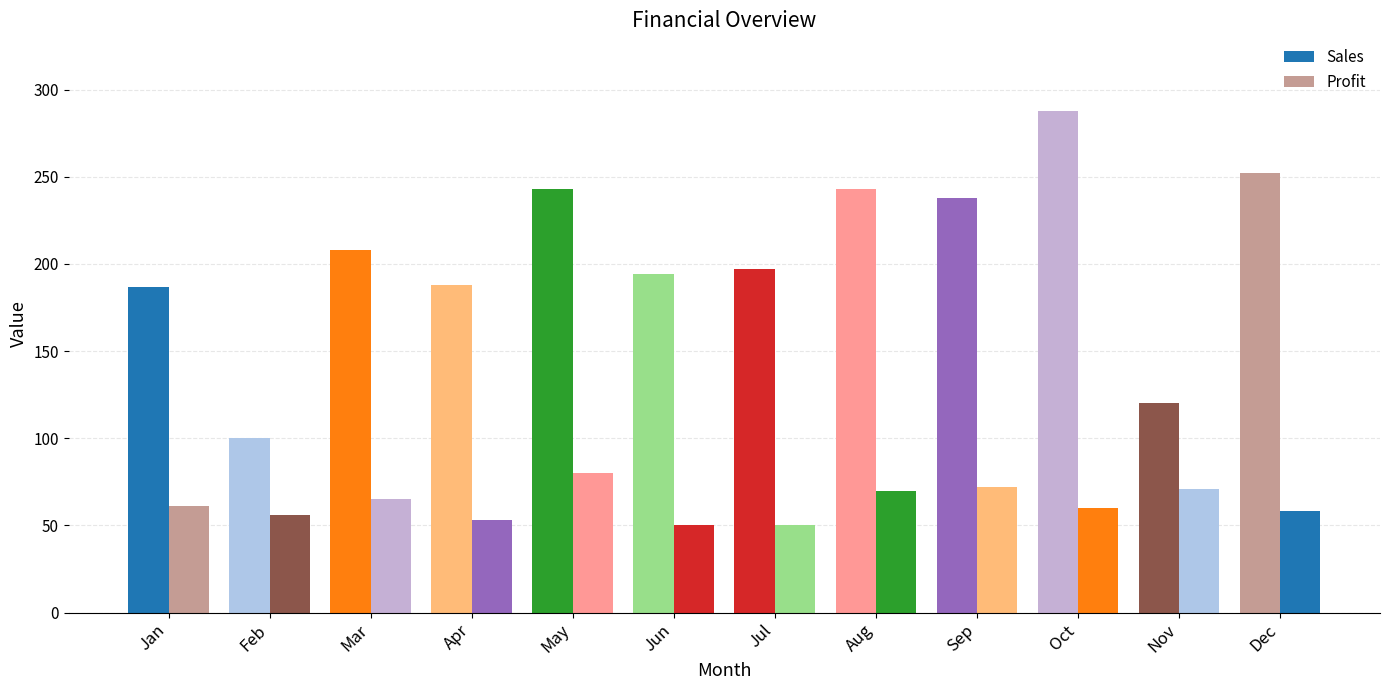

What is the sum of all Sales values?

2458